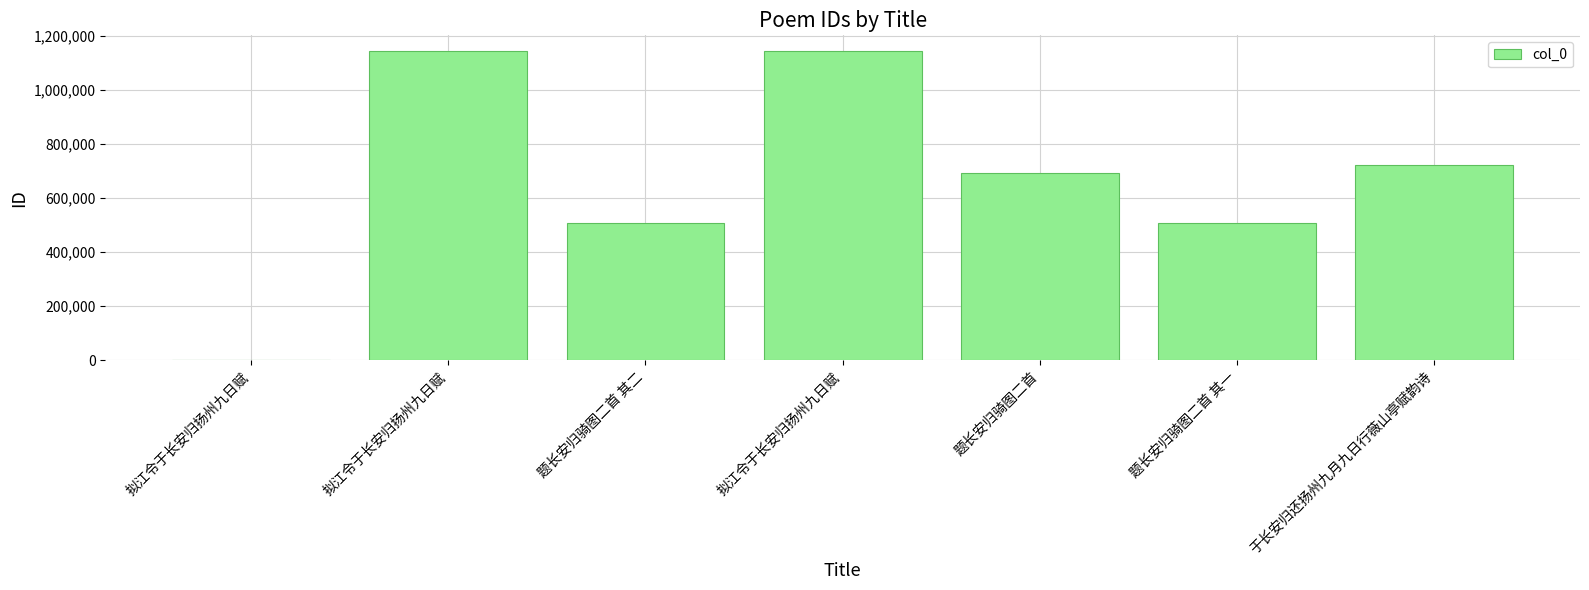

Rank the categories by value from lowest to highest.

拟江令于长安归扬州九日赋, 题长安归骑图二首 其一, 题长安归骑图二首 其二, 题长安归骑图二首, 于长安归还扬州九月九日行薇山亭赋韵诗, 拟江令于长安归扬州九日赋, 拟江令于长安归扬州九日赋